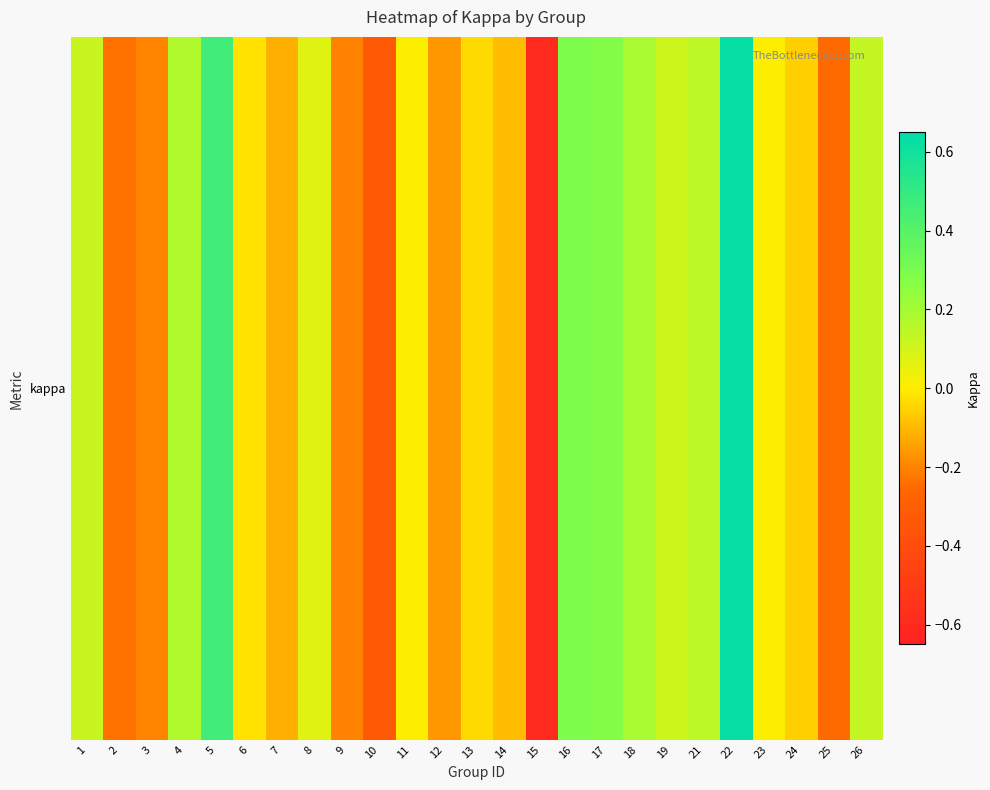

How many negative values are there?

12